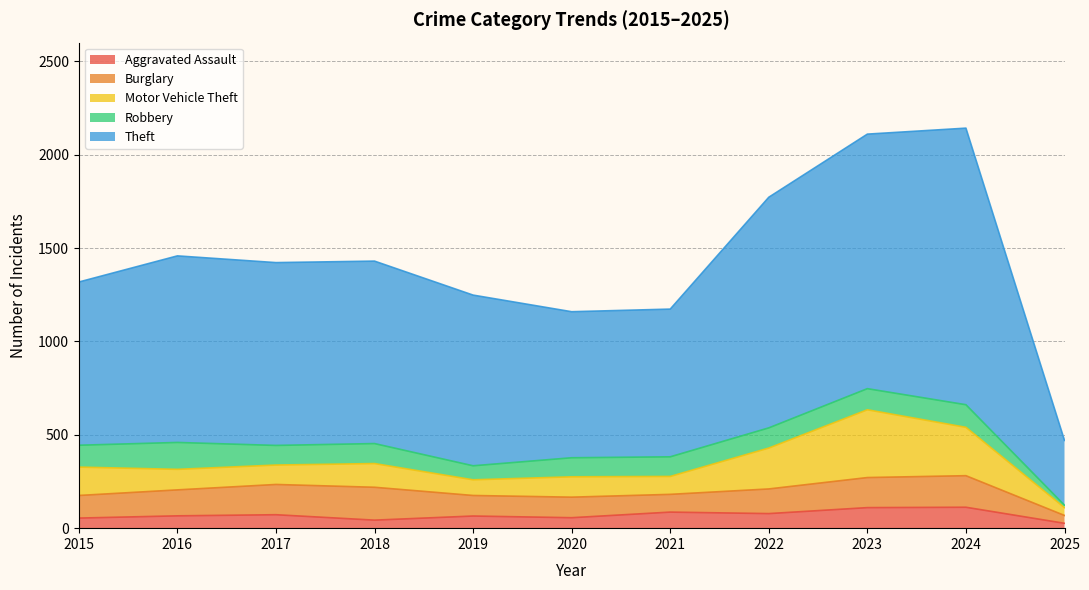

Count the number of categories in the chart.

11